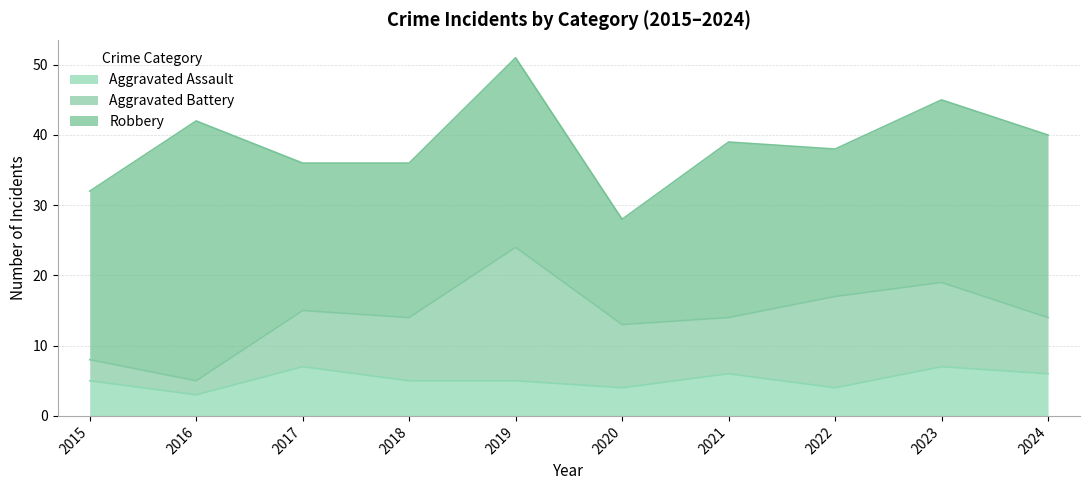

What is the difference between the maximum and minimum values in the Robbery series?

22